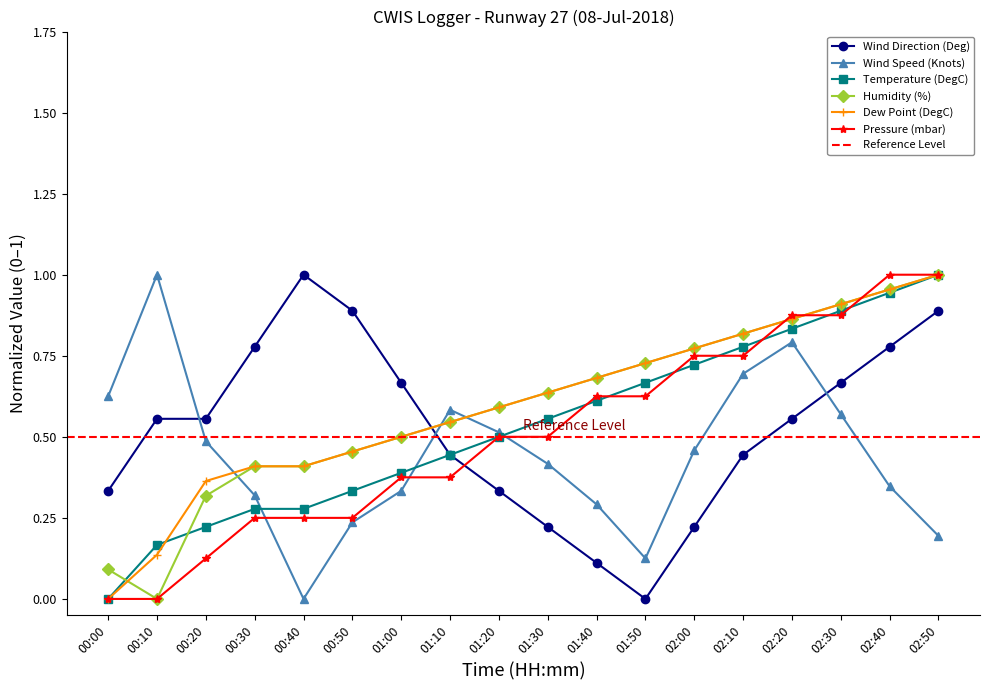

True or false: Humidity (%) and Pressure (mbar) cross at least once.

True